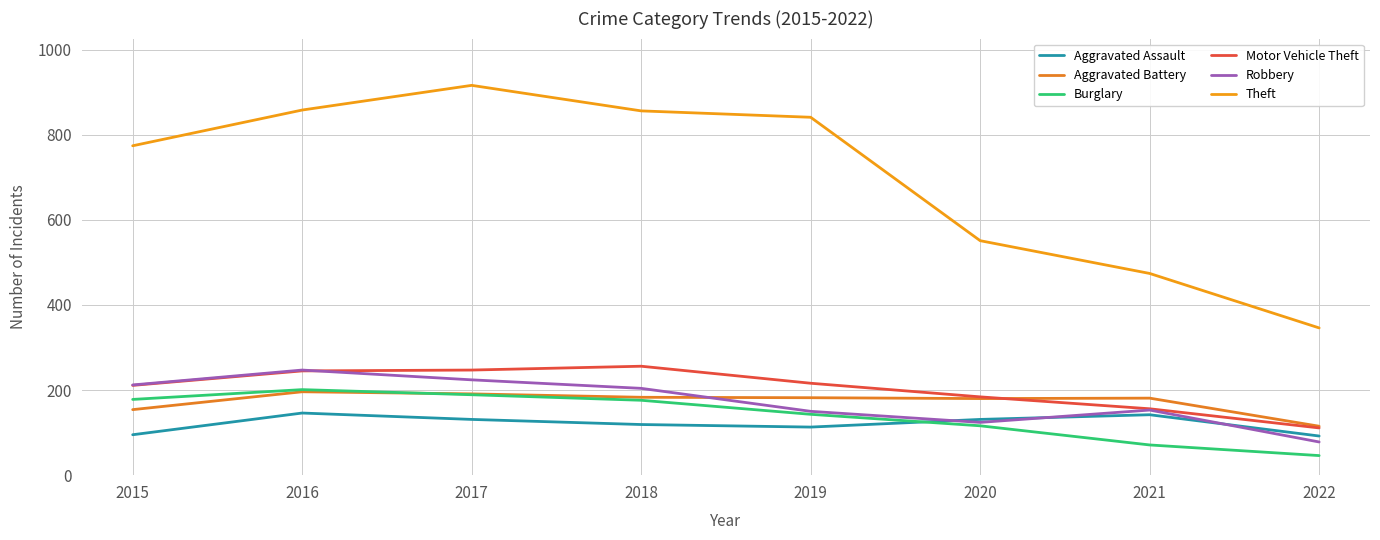

How many intersections are there between Aggravated Battery and Robbery?

1